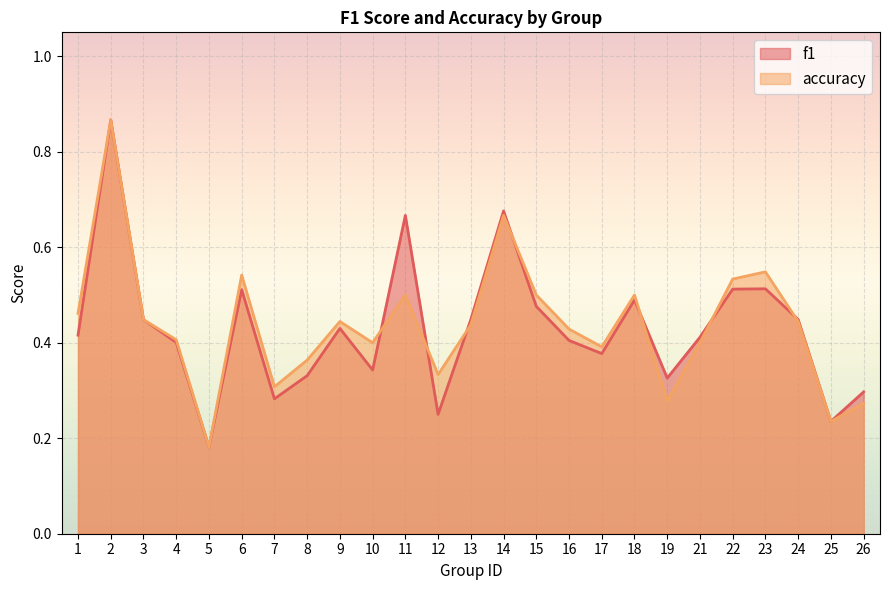

Which category has the lowest value in the accuracy series?

5